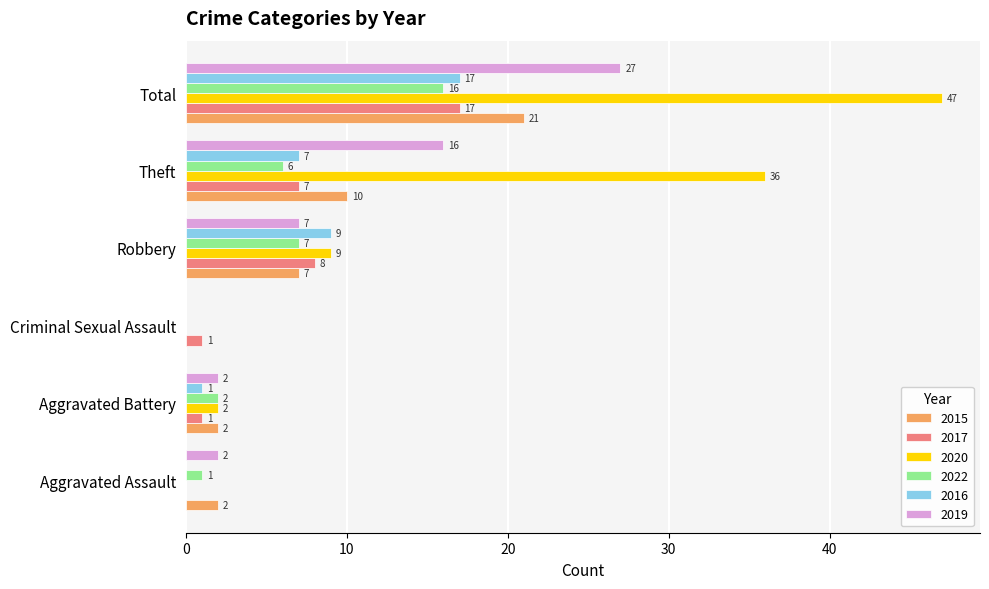

True or false: 2015 has a value of 0 at Criminal Sexual Assault.

True